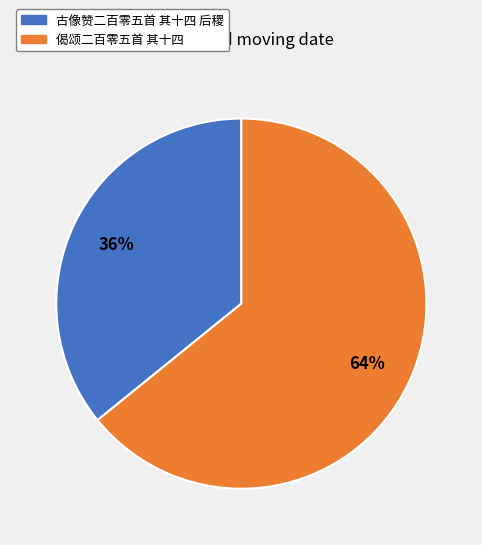

Does 偈颂二百零五首 其十四 represent more than half of the total?

Yes